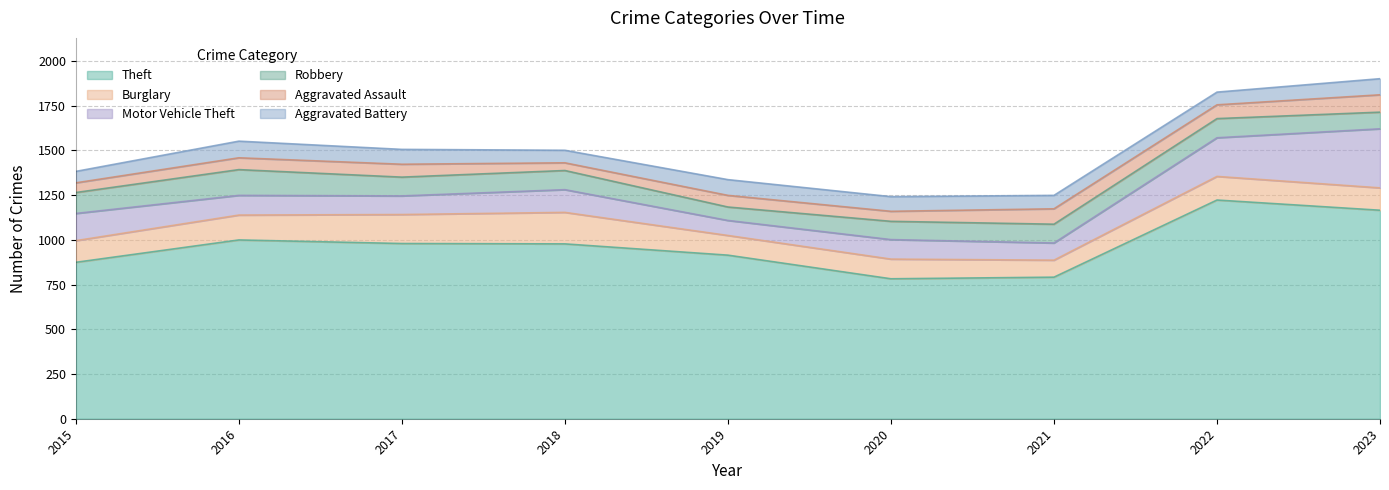

What is the smallest value displayed?

43